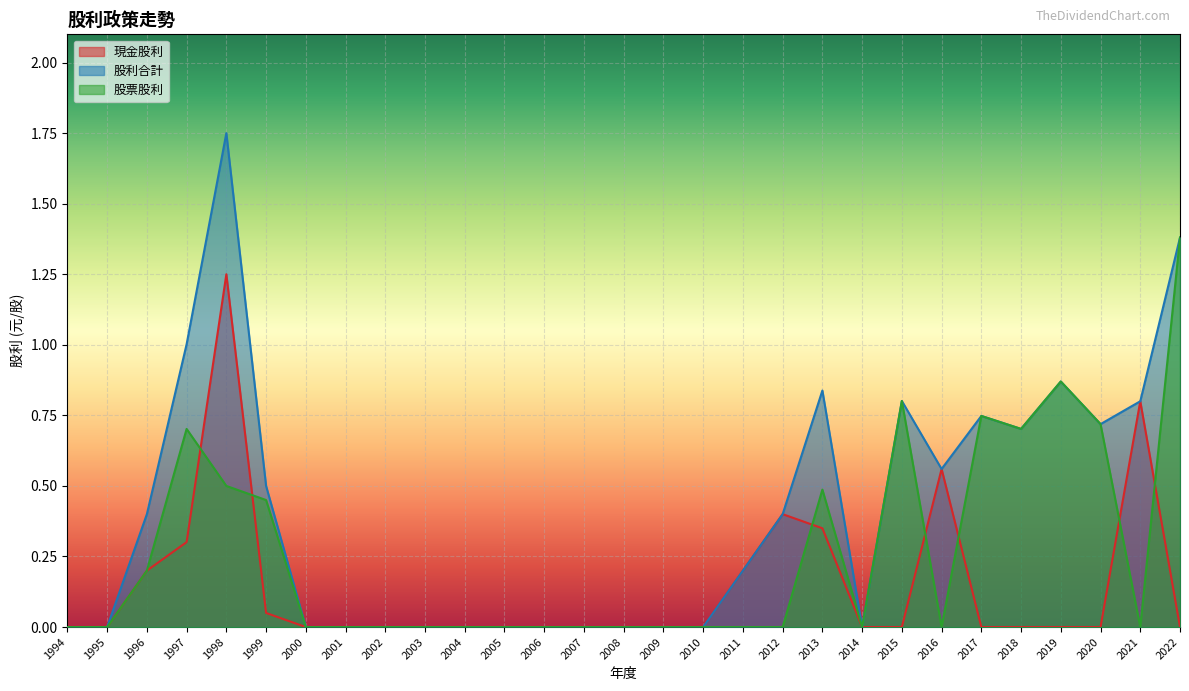

Which series changed the most between 2008 and 2017?

股利合計